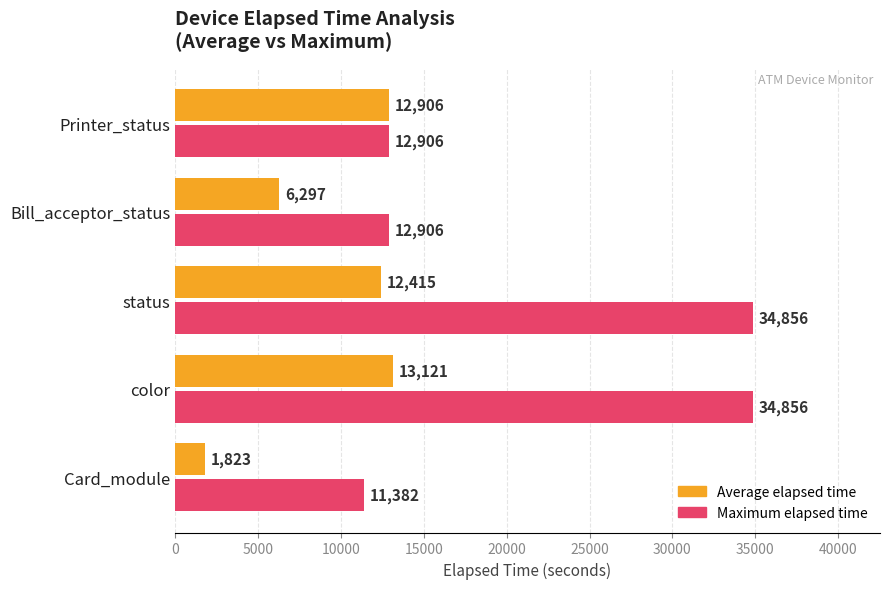

What are all the series names shown in the legend?

Average elapsed time, Maximum elapsed time